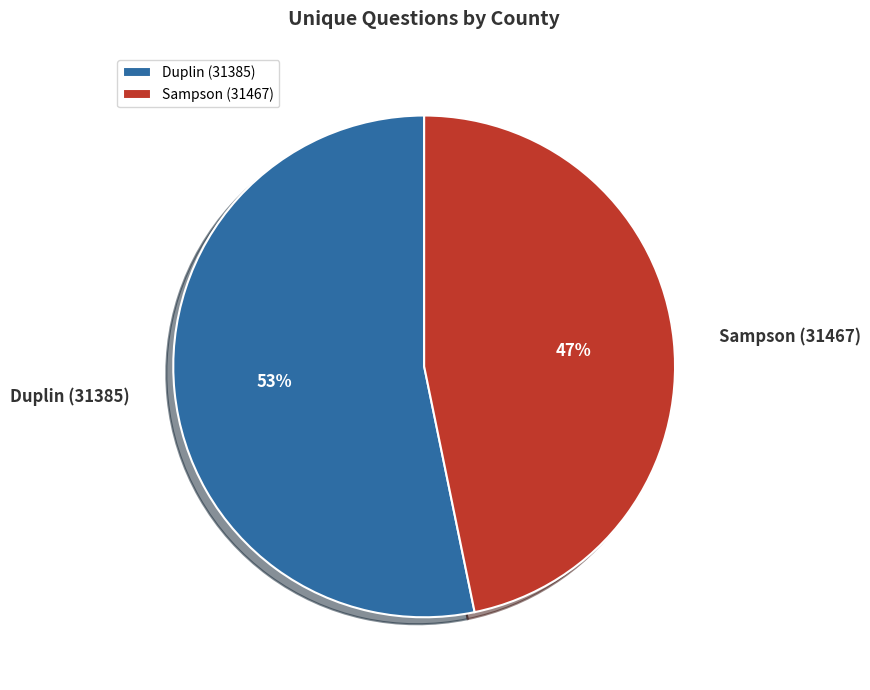

Which has a higher value, Duplin (31385) or Sampson (31467)?

Duplin (31385)